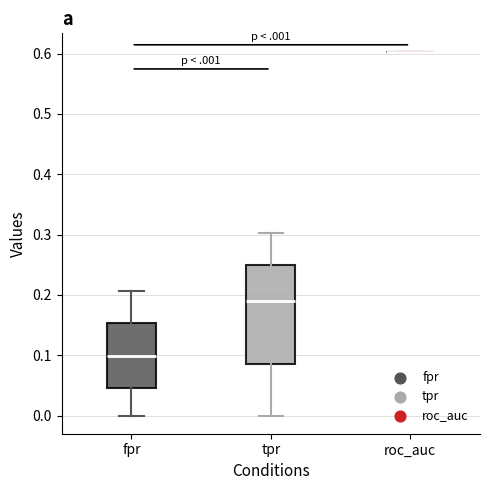

Reading left to right, read every box against the y-axis: the position of its median line, the range the box covers, and the ends of its whiskers. The values are not printed on the chart, so give them approximately, as read against the axis.

fpr: median 0.10, box 0.05 to 0.15, whiskers 0.00 to 0.21
tpr: median 0.19, box 0.09 to 0.25, whiskers 0.00 to 0.30
roc_auc: box collapsed to a line at 0.60, whiskers 0.60 to 0.60